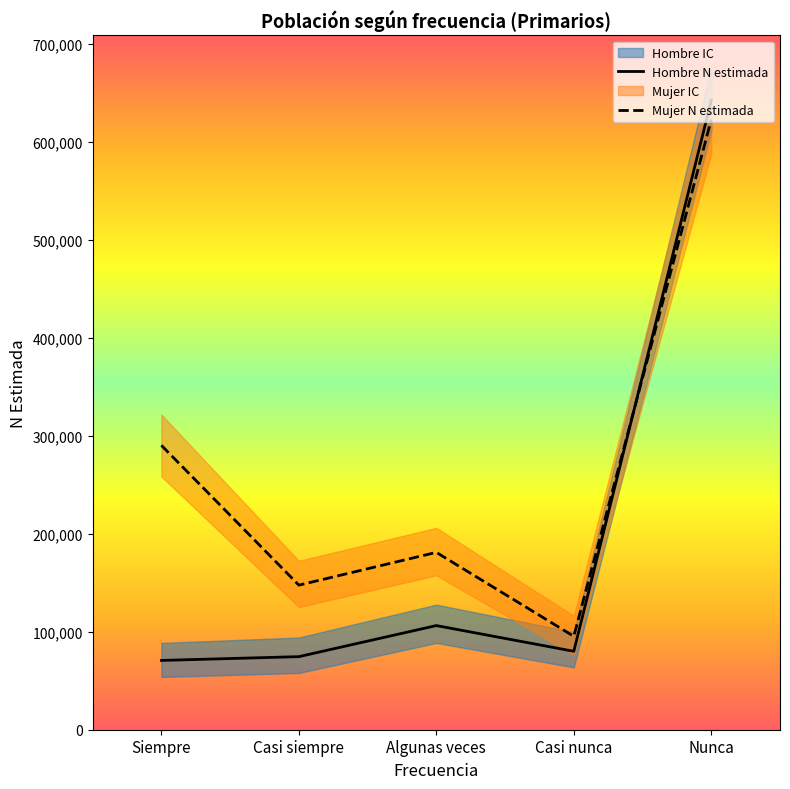

What is the spread (max minus min) of values at Algunas veces?

74711